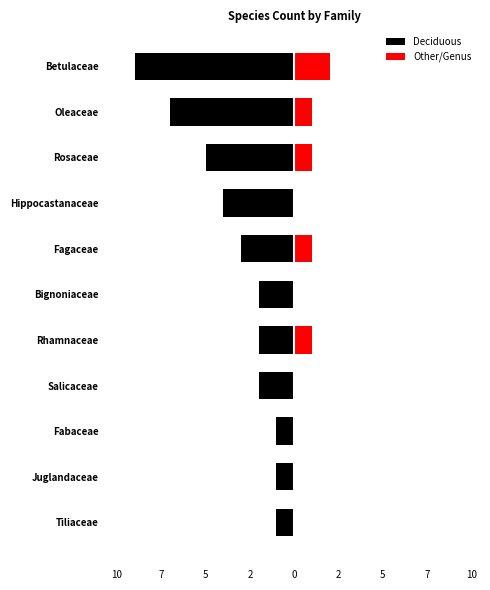

What is the spread (max minus min) of values at Rhamnaceae?

3